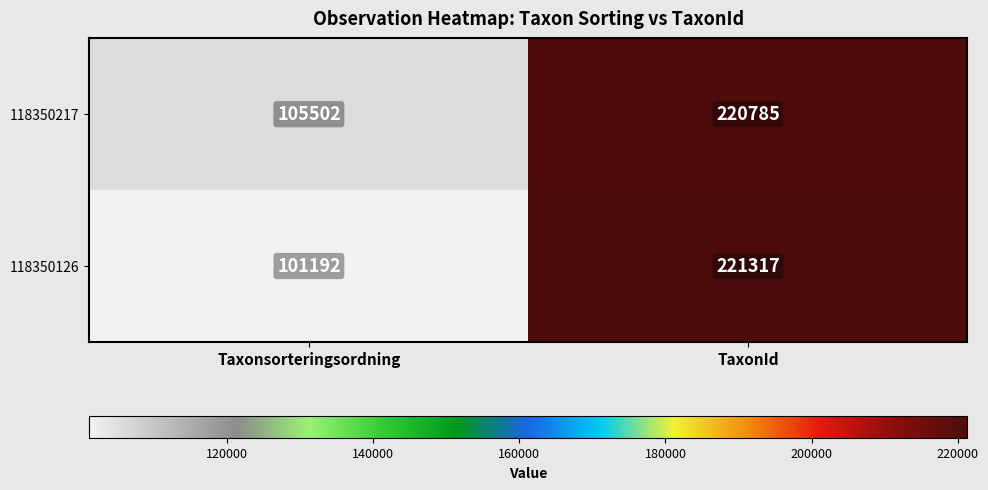

List the series in order of their overall mean, highest first.

118350217, 118350126